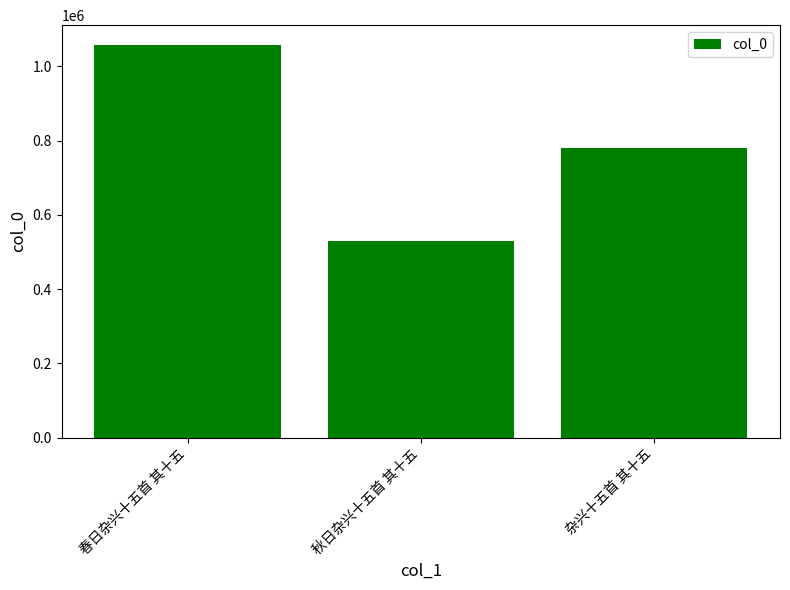

What is the sum of all values?

2368092